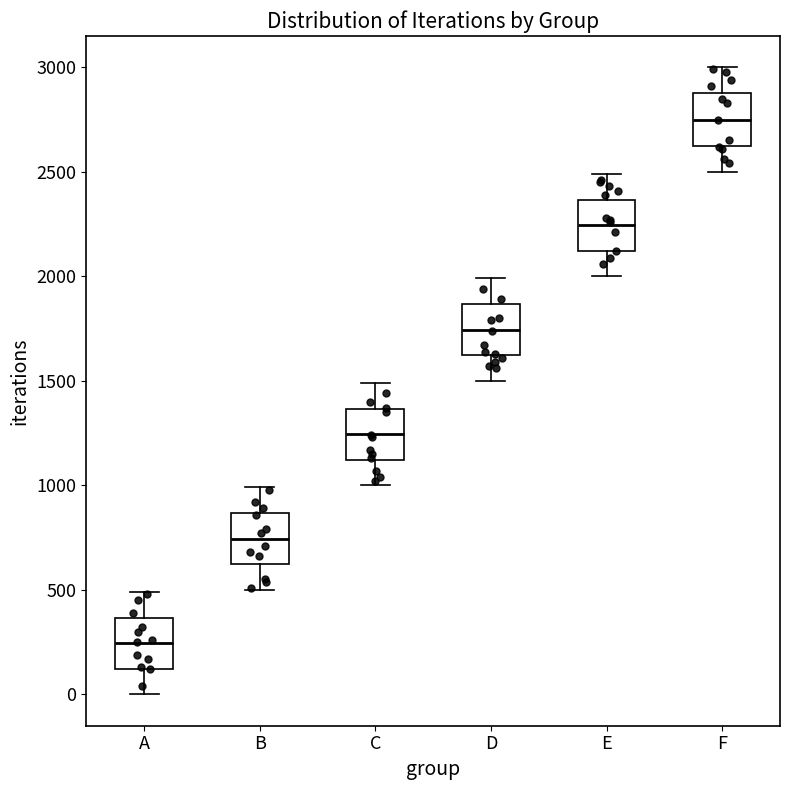

Where does the lower whisker of the box for D end on the y-axis? The values are not printed on the chart, so give them approximately, as read against the axis.

1500